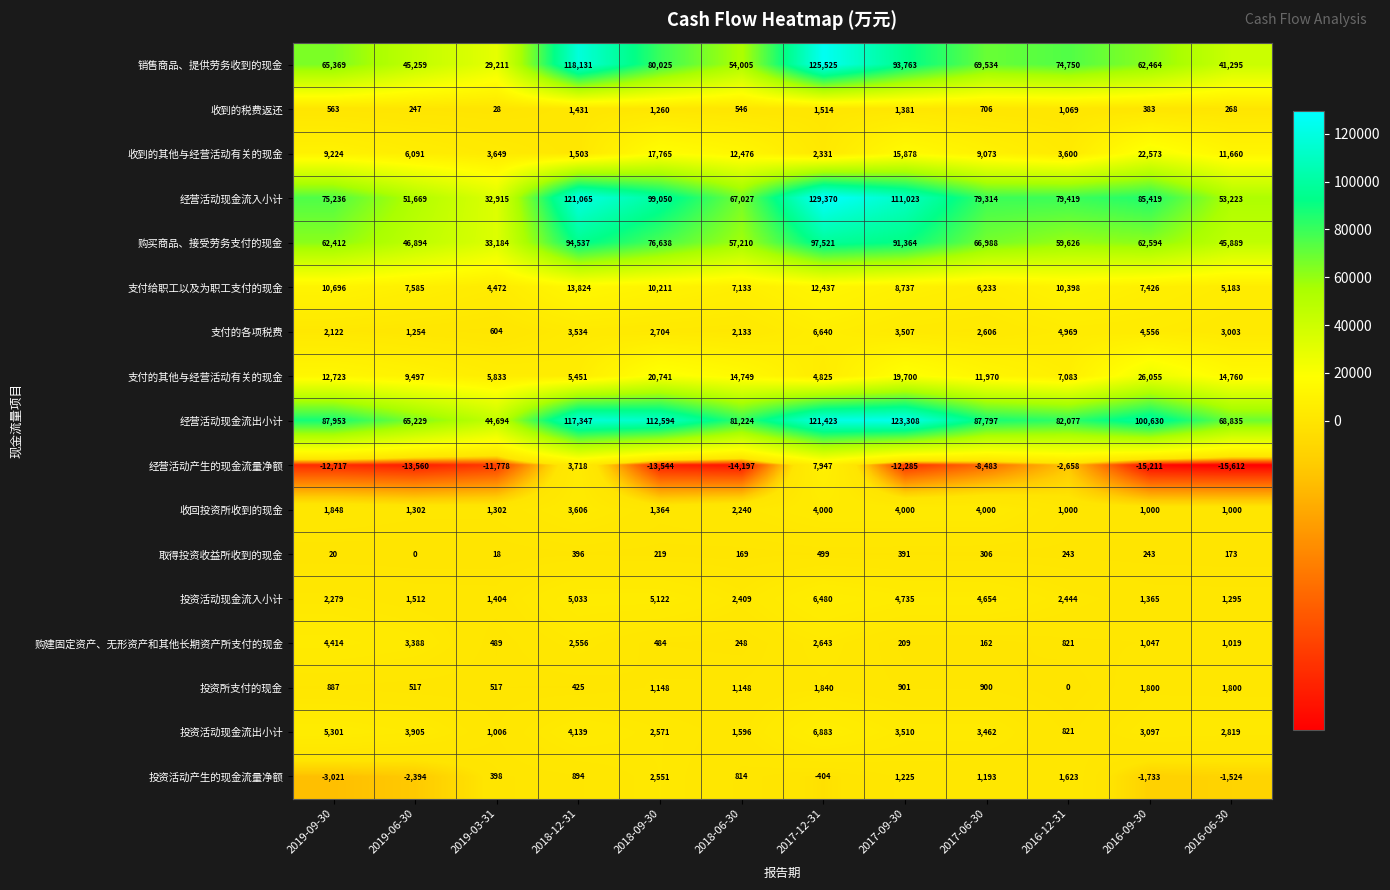

At how many categories does at least one series exceed 38506?

12